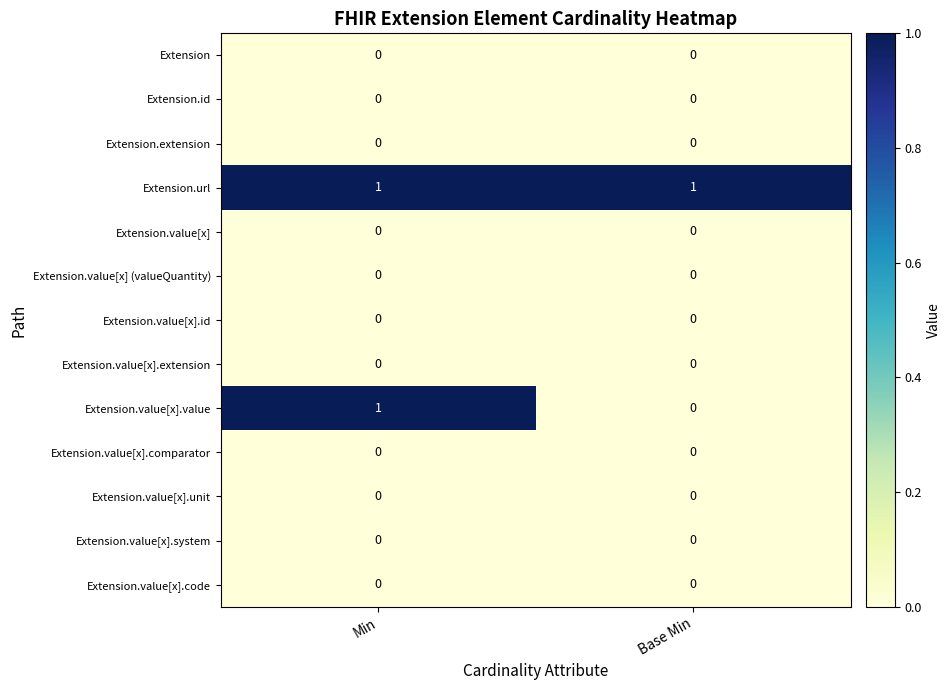

List the labels in order of Extension.value[x].value value, largest first.

Min, Base Min